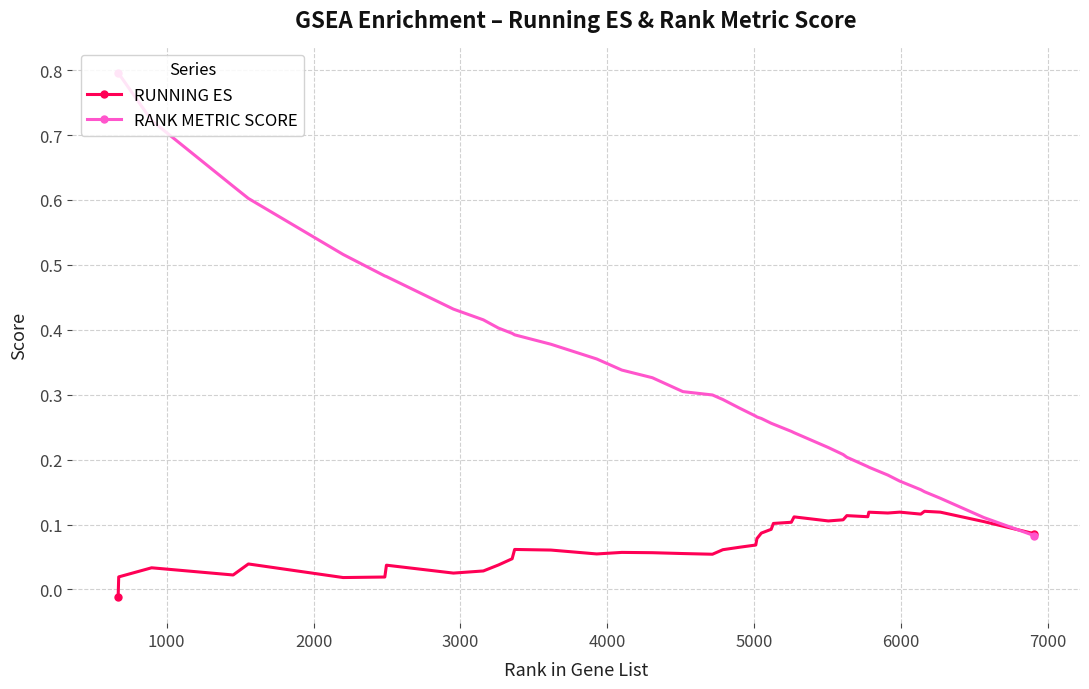

What are all the series names shown in the legend?

RUNNING ES, RANK METRIC SCORE